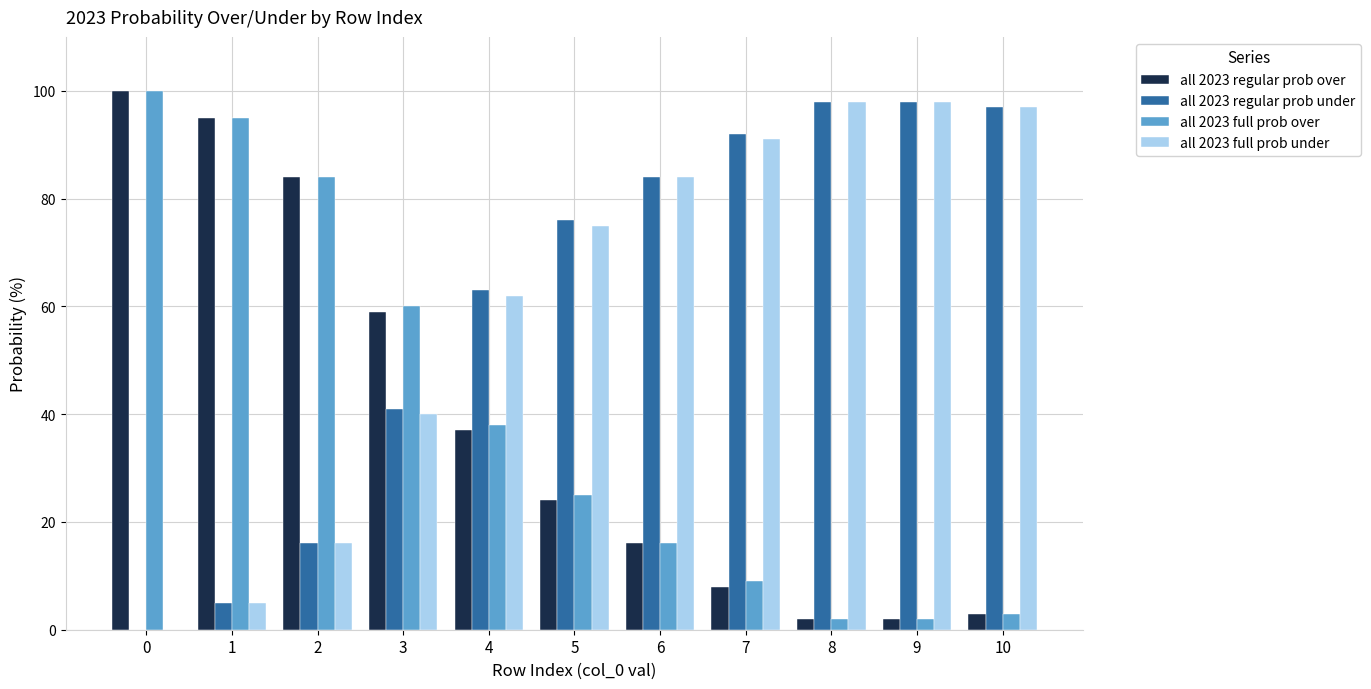

Does the chart contain stacked bars?

No